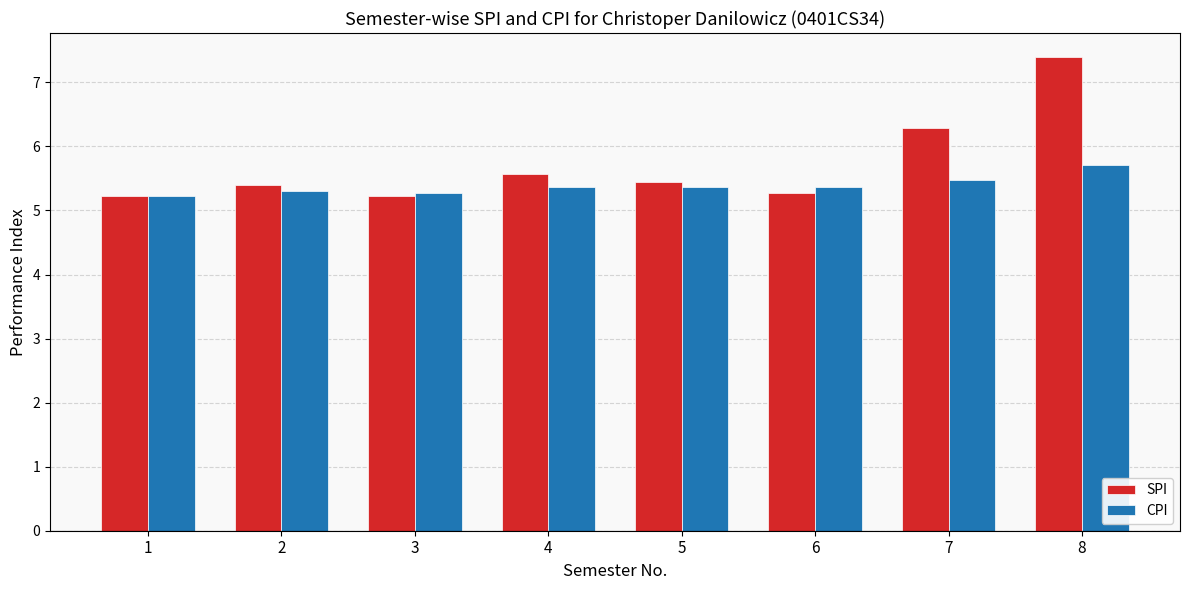

Between 3 and 4, which series saw the biggest shift?

SPI